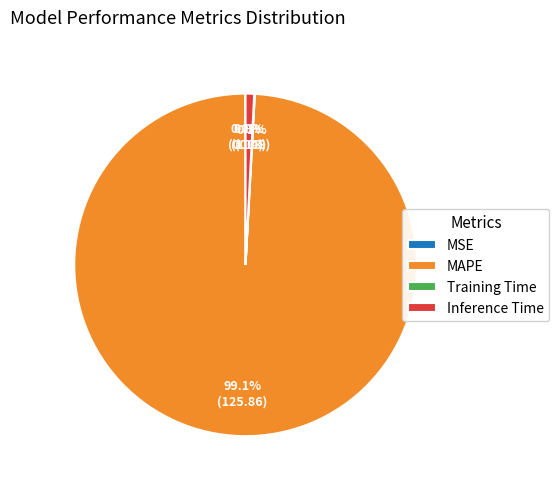

Does MAPE account for over 50% of the chart?

Yes